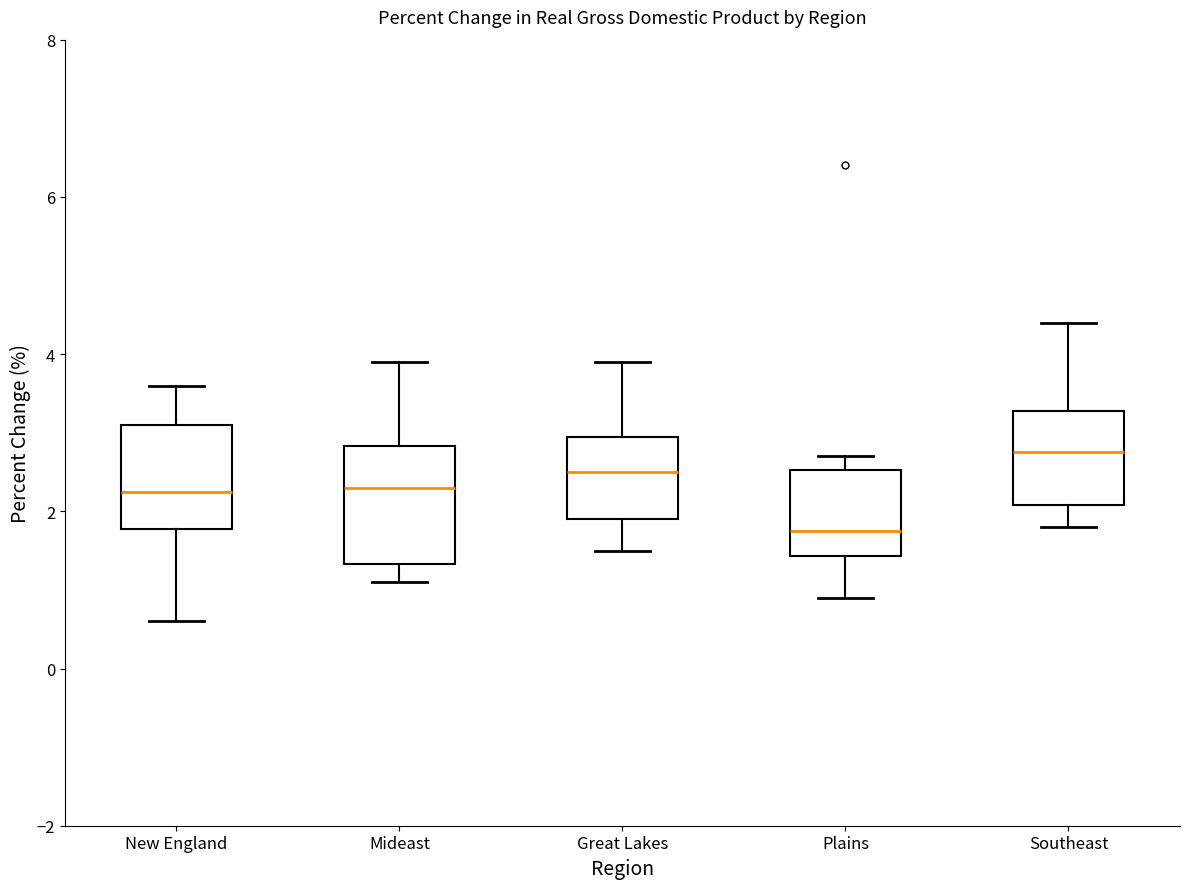

Which box's median line is the highest?

Southeast